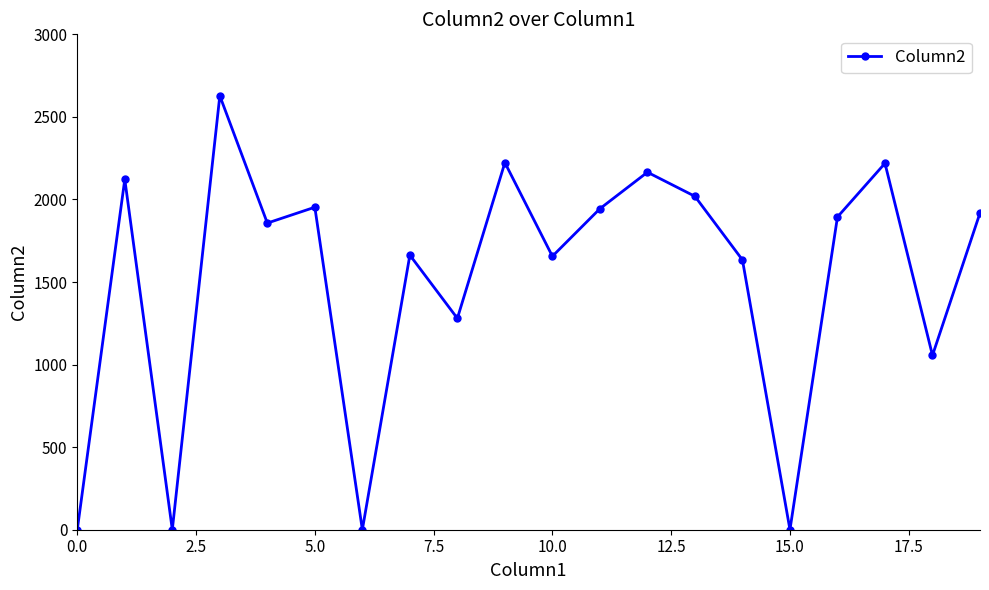

How many lines are shown in the chart?

1